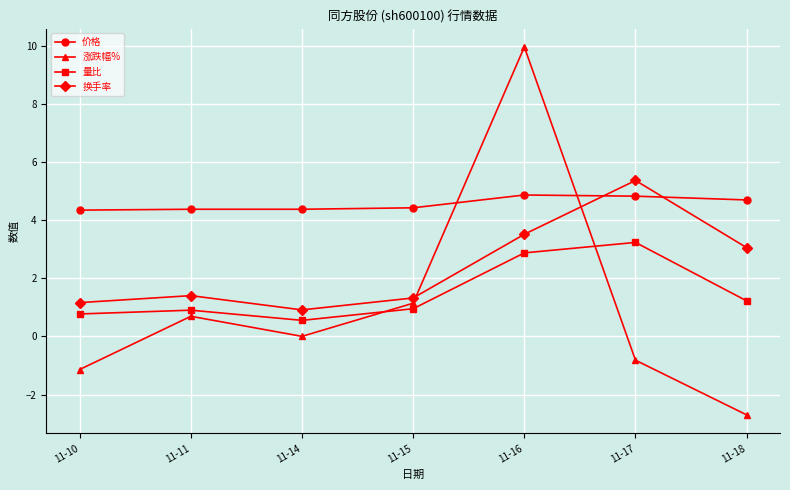

Where is 换手率 nearest to the value 3?

11-18